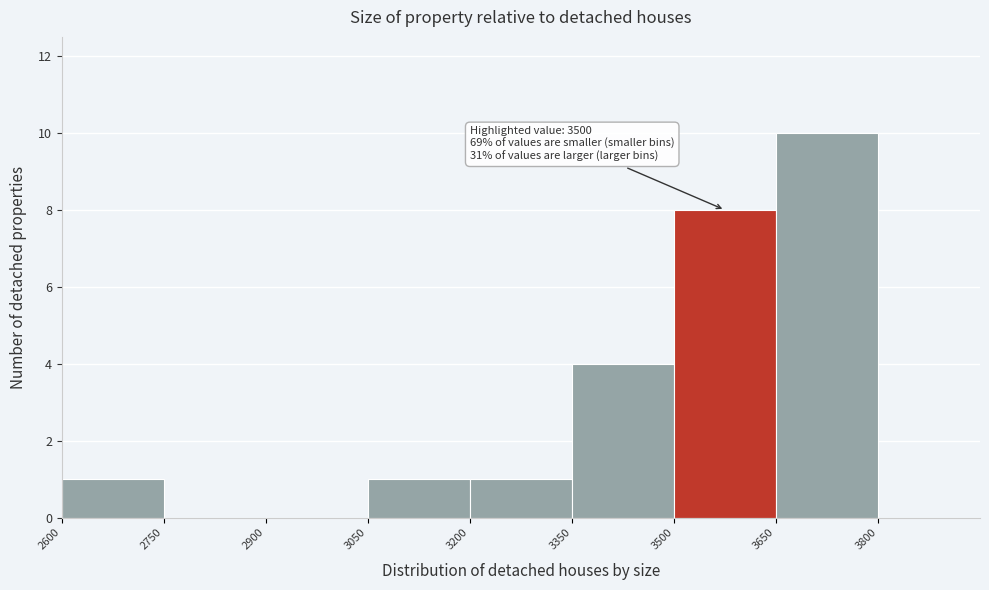

Which range on the x-axis has the tallest bar?

3650 to 3800